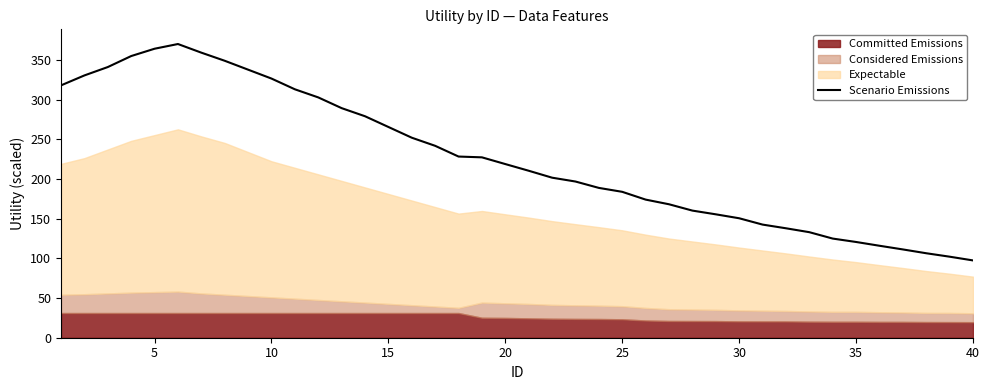

What is the maximum value for Scenario Emissions?

370.4